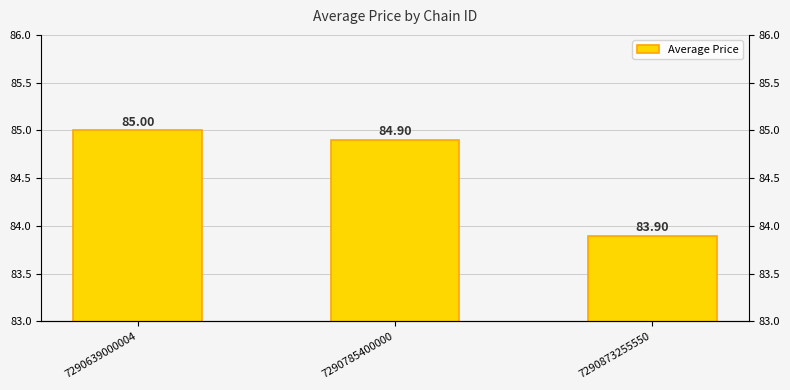

The value at 7290873255550 is 83.9. True or false?

True